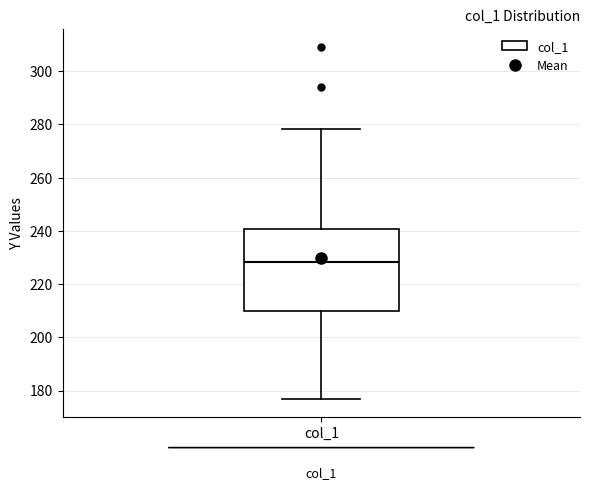

Read this box plot against the y-axis: the position of the median line, the range covered by the box, and the ends of both whiskers. The values are not printed on the chart, so give them approximately, as read against the axis.

median 228, box 210 to 240, whiskers 176 to 278